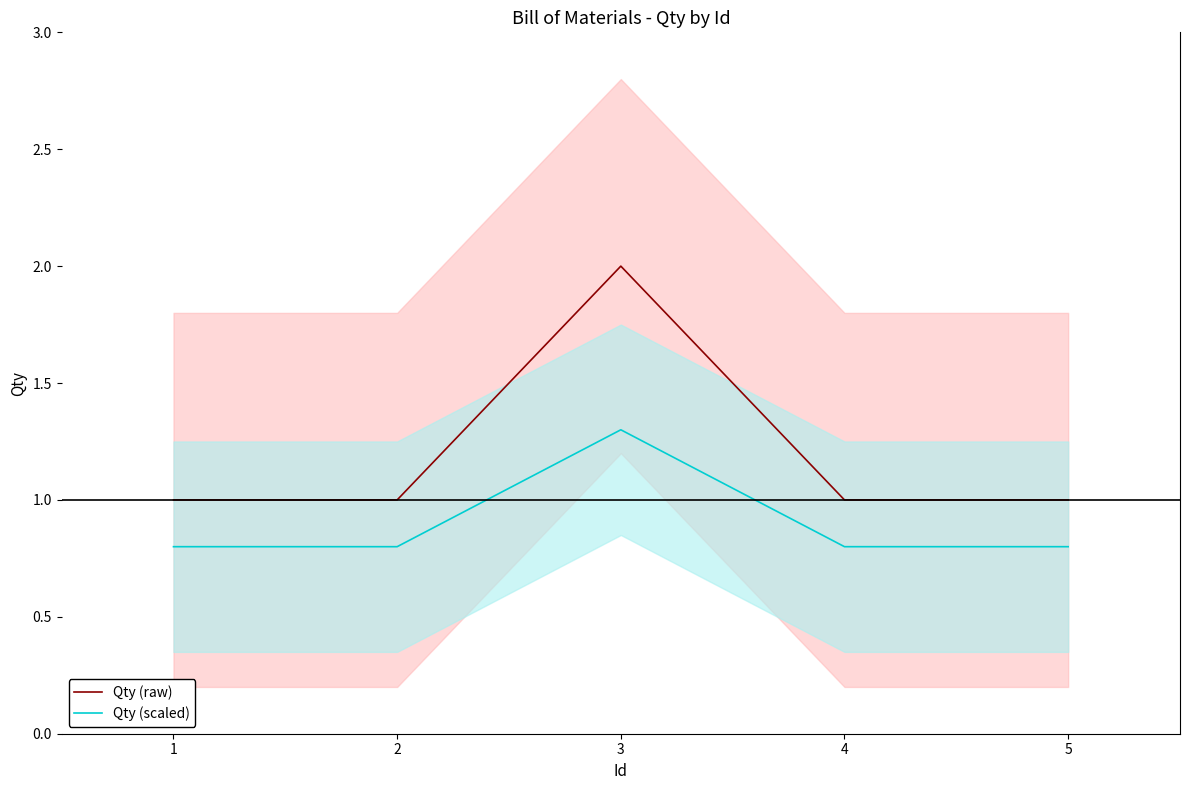

What is the difference between the Qty (raw) values at 3 and 4?

1.0